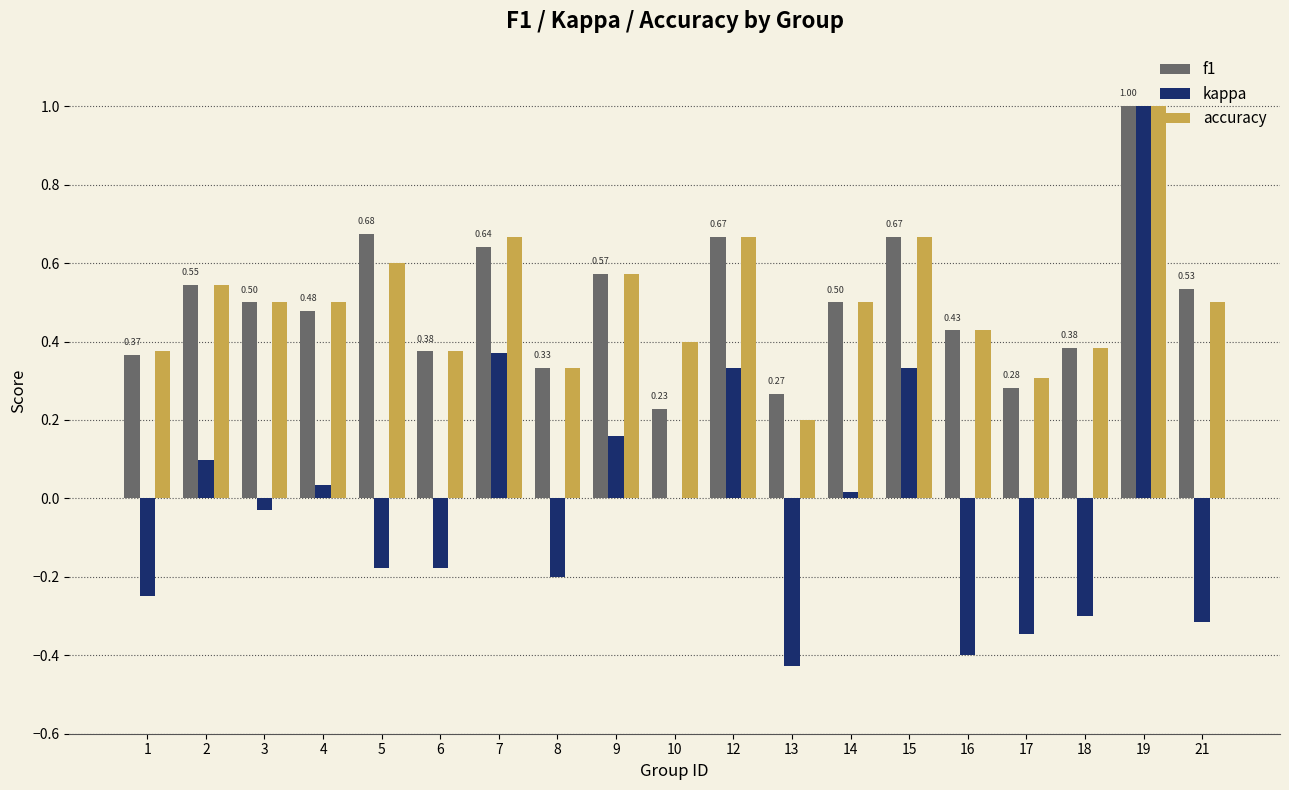

True or false: accuracy has a value of 0.5 at 18.

False